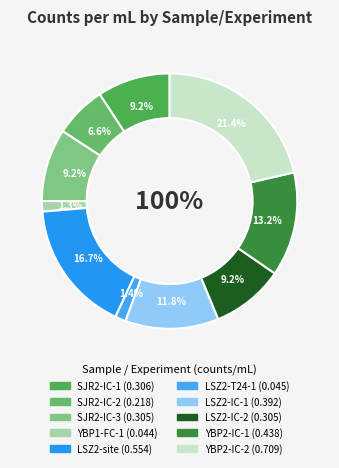

To the nearest percent, what percentage of the pie is SJR2-IC-2?

7%